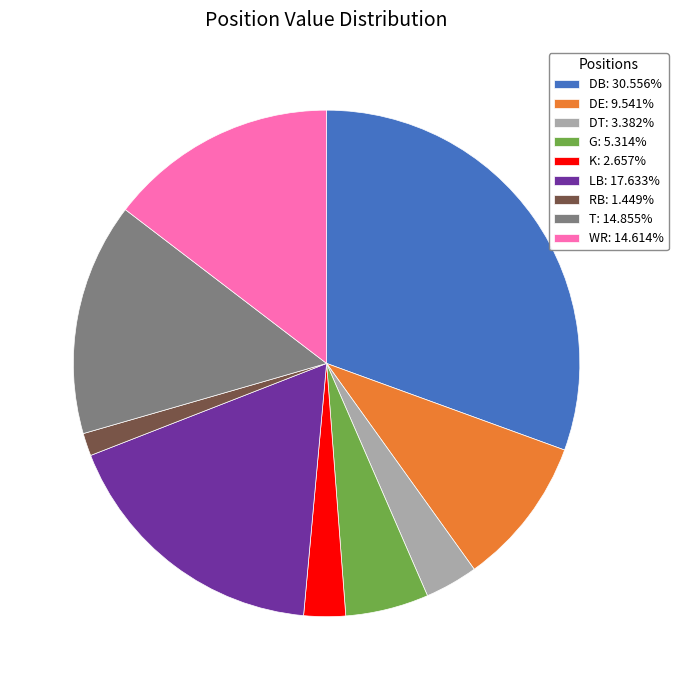

Does any single category account for the majority?

No